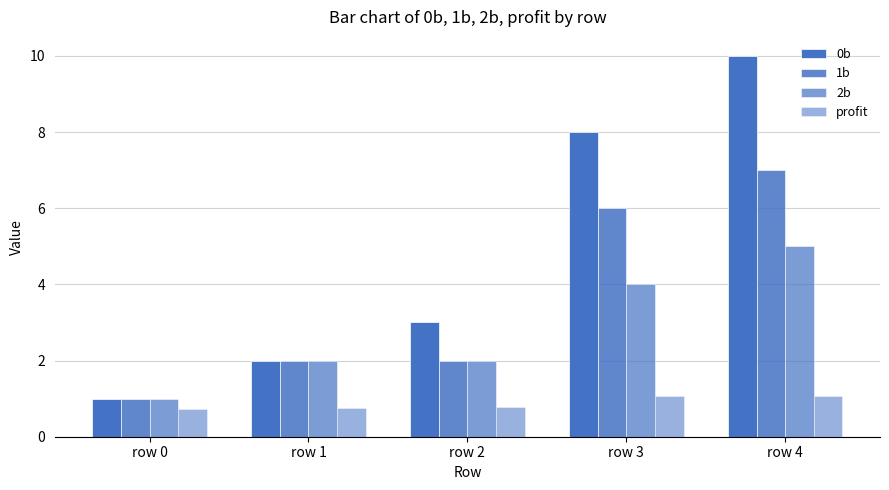

Reading left to right, extract all data points from this chart.

0b: 1.0	2.0	3.0	8.0	10.0
1b: 1.0	2.0	2.0	6.0	7.0
2b: 1.0	2.0	2.0	4.0	5.0
profit: 0.7	0.7	0.8	1.1	1.1